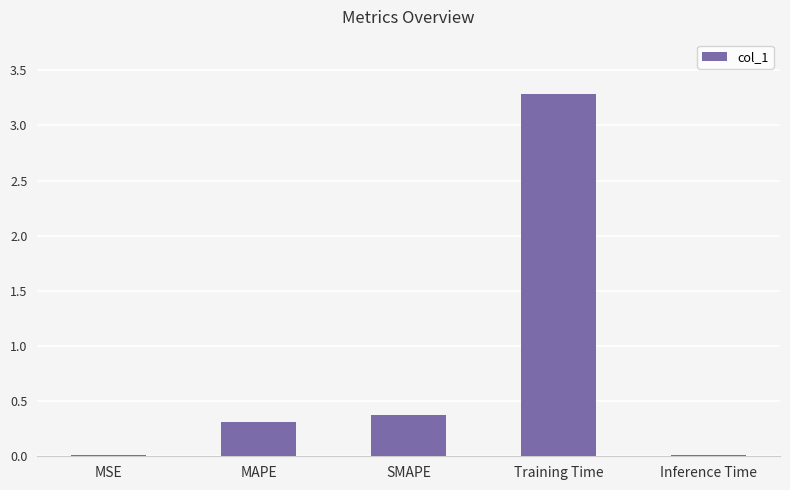

Count the number of categories in the chart.

5